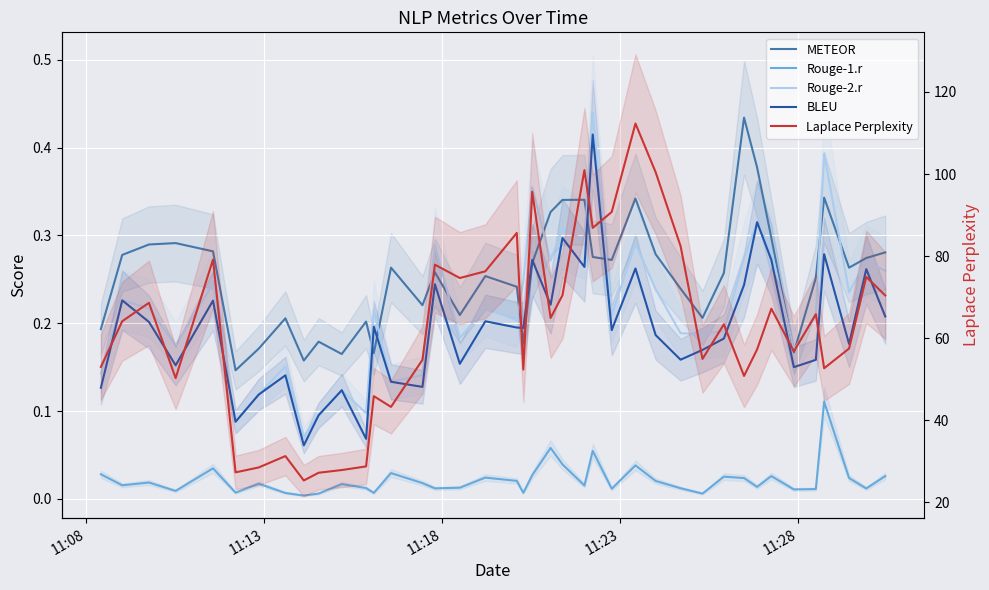

Which series has the largest total across all categories?

Laplace Perplexity